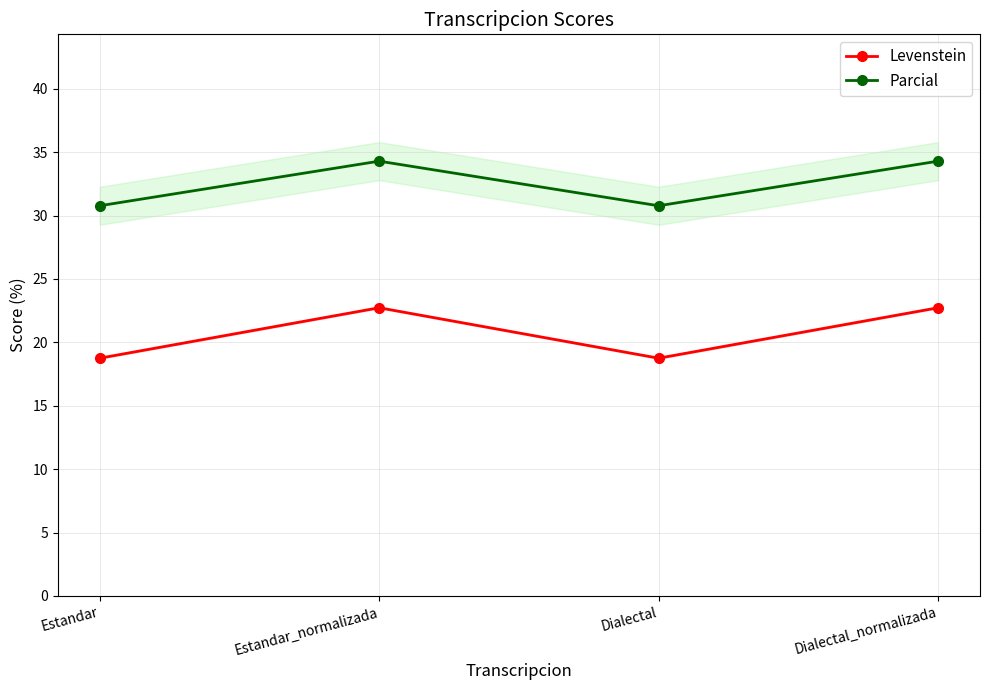

How many values in the Parcial series are below 34?

2